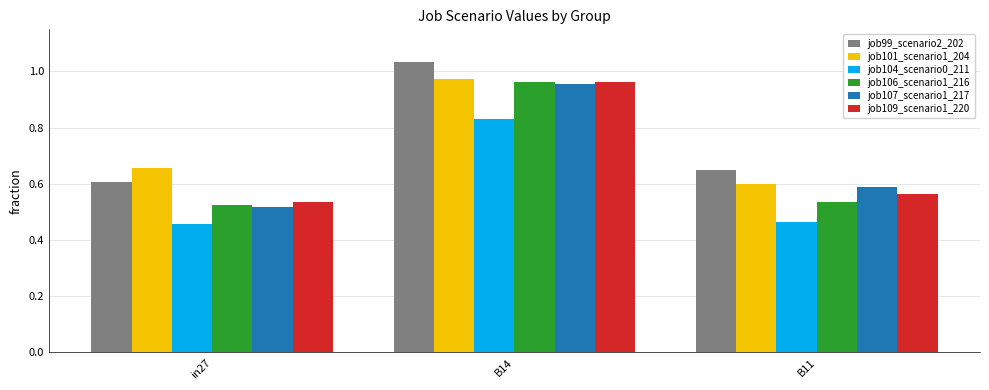

At which label is job109_scenario1_220 closest to 0?

in27